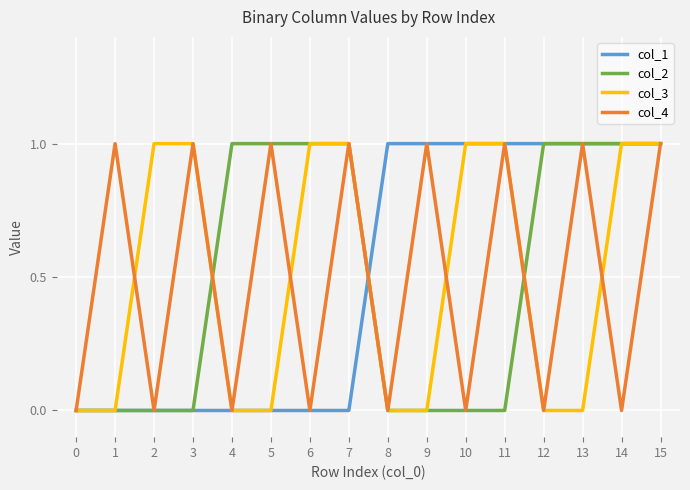

What is the difference between the col_1 values at 9 and 2?

1